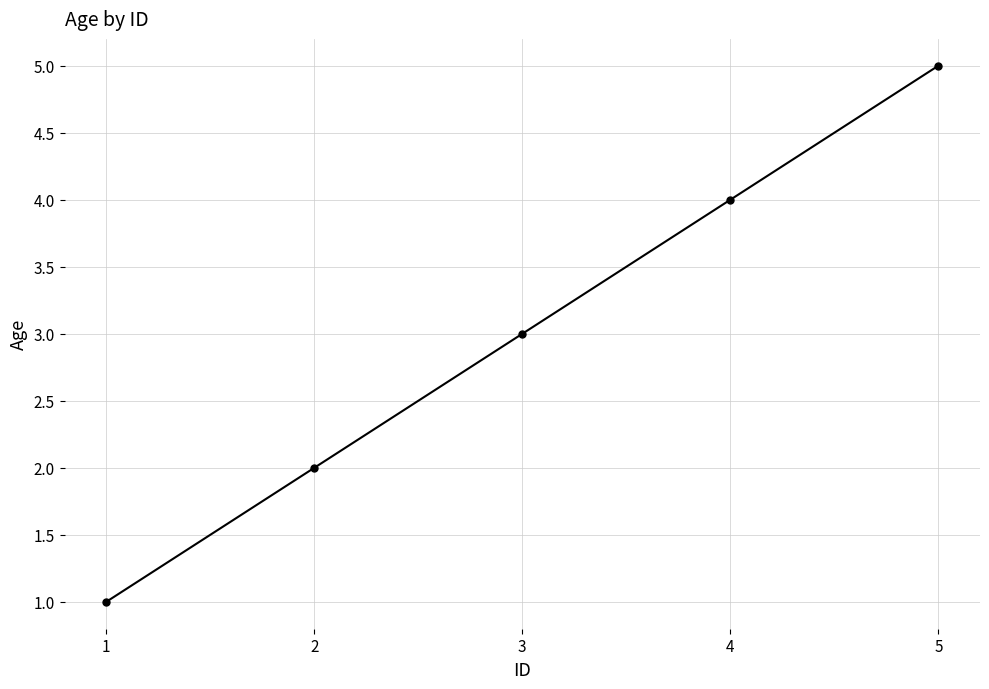

How many categories are shown in the chart?

5